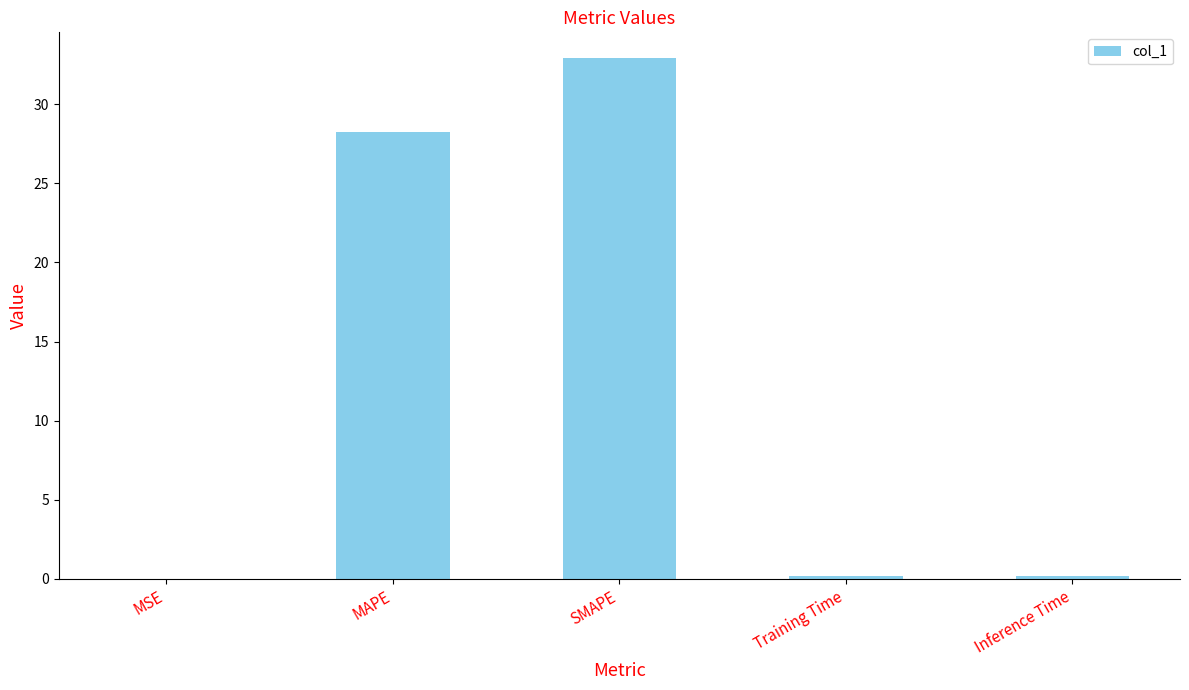

Which label corresponds to the largest value in the chart?

SMAPE